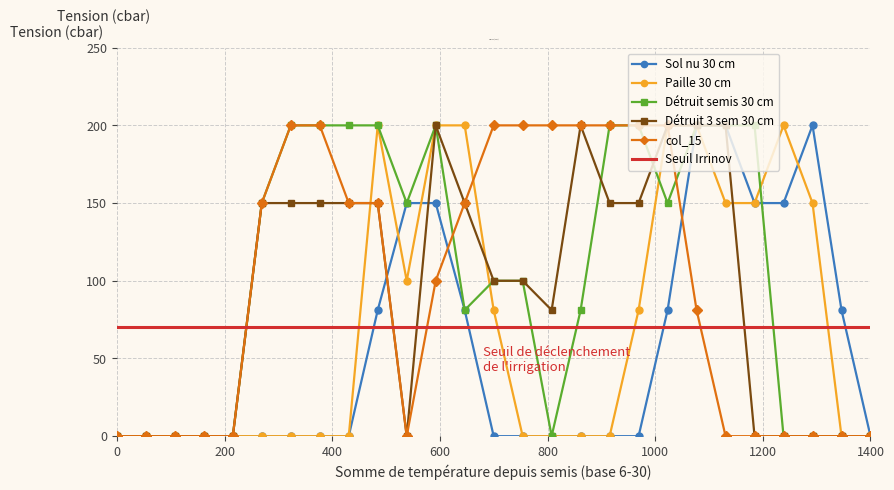

Reading left to right, transcribe all the data shown in this chart.

Sol nu 30 cm: 0.0	0.0	0.0	0.0	0.0	0.0	0.0	0.0	0.0	81.1	150.0	150.0	81.1	0.0	0.0	0.0	0.0	0.0	0.0	81.1	200.0	200.0	150.0	150.0	200.0	81.1	0.0
Paille 30 cm: 0.0	0.0	0.0	0.0	0.0	0.0	0.0	0.0	0.0	200.0	100.0	200.0	200.0	81.1	0.0	0.0	0.0	0.0	81.1	200.0	200.0	150.0	150.0	200.0	150.0	0.0	0.0
Détruit semis 30 cm: 0.0	0.0	0.0	0.0	0.0	150.0	200.0	200.0	200.0	200.0	150.0	200.0	81.1	100.0	100.0	0.0	81.1	200.0	200.0	150.0	200.0	200.0	200.0	0.0	0.0	0.0	0.0
Détruit 3 sem 30 cm: 0.0	0.0	0.0	0.0	0.0	150.0	150.0	150.0	150.0	150.0	0.0	200.0	150.0	100.0	100.0	81.1	200.0	150.0	150.0	200.0	200.0	200.0	0.0	0.0	0.0	0.0	0.0
col_15: 0.0	0.0	0.0	0.0	0.0	150.0	200.0	200.0	150.0	150.0	0.0	100.0	150.0	200.0	200.0	200.0	200.0	200.0	200.0	200.0	81.1	0.0	0.0	0.0	0.0	0.0	0.0
Seuil Irrinov: 70.0	70.0	70.0	70.0	70.0	70.0	70.0	70.0	70.0	70.0	70.0	70.0	70.0	70.0	70.0	70.0	70.0	70.0	70.0	70.0	70.0	70.0	70.0	70.0	70.0	70.0	70.0